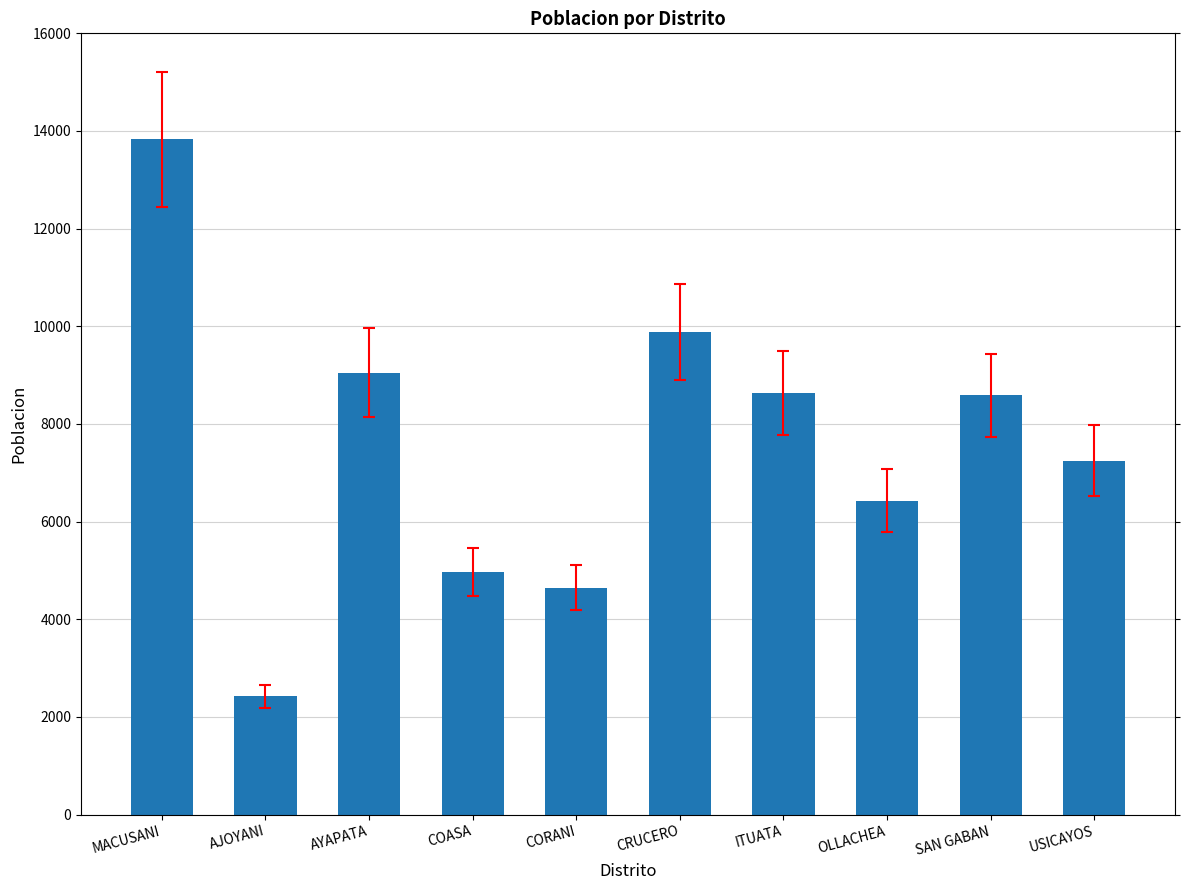

True or false: the data shows 6096 at CRUCERO.

False